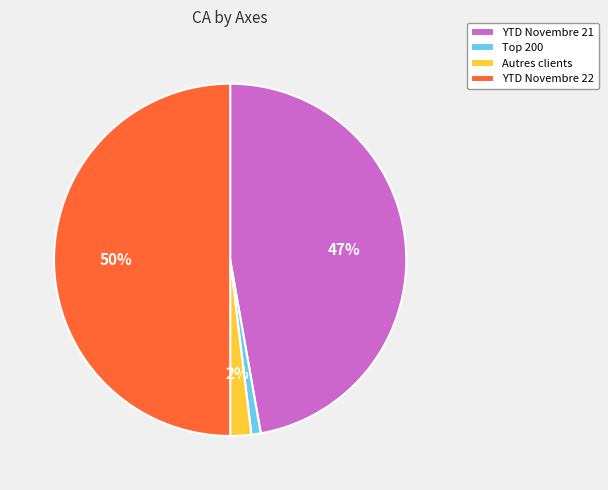

To the nearest percent, what is the difference between the YTD Novembre 21 and Autres clients slice percentages?

45%